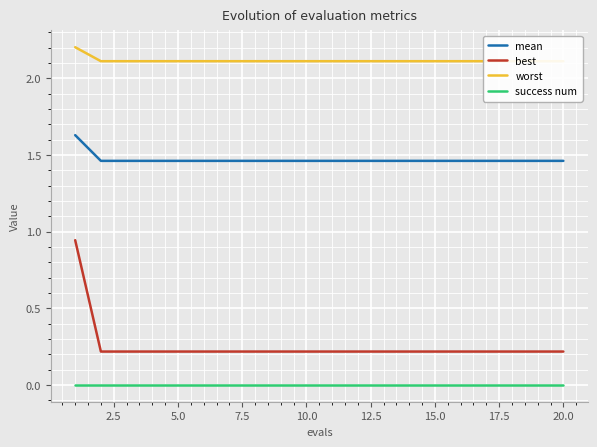

True or false: mean and worst cross at least once.

False